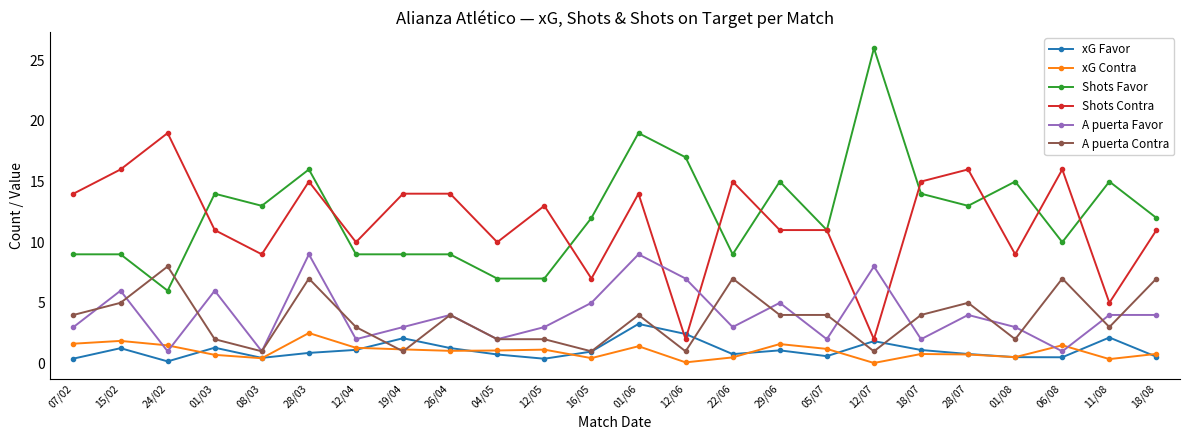

Read the xG Favor value at 26/04.

1.3